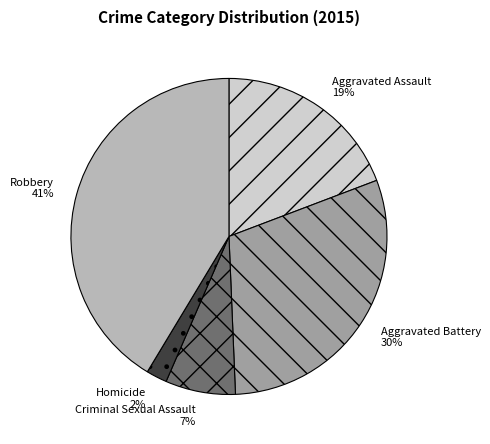

What is the smallest slice in the pie chart?

Homicide